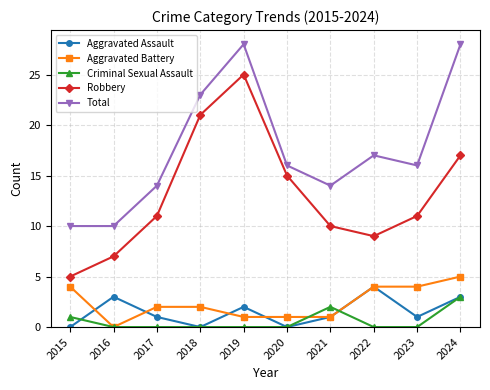

Does the chart display data point markers on the line(s)?

Yes